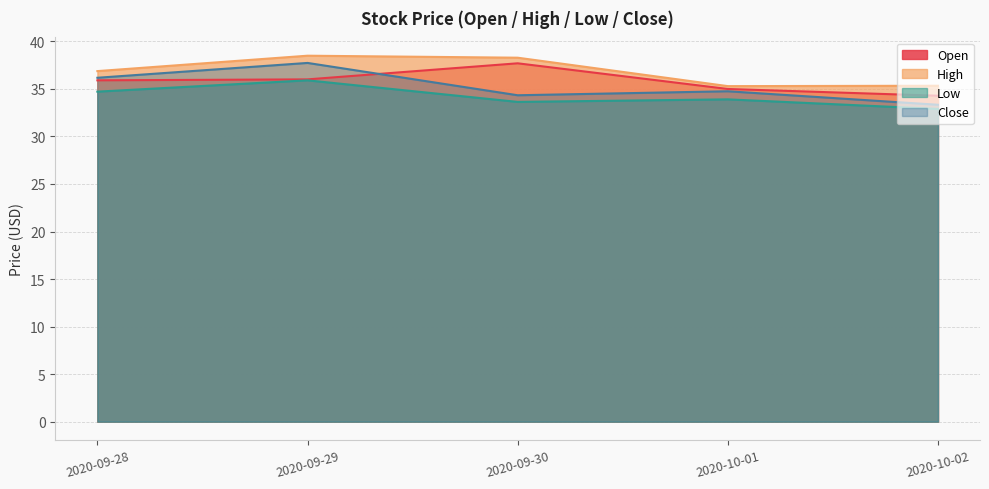

Does the chart have visible grid lines?

Yes